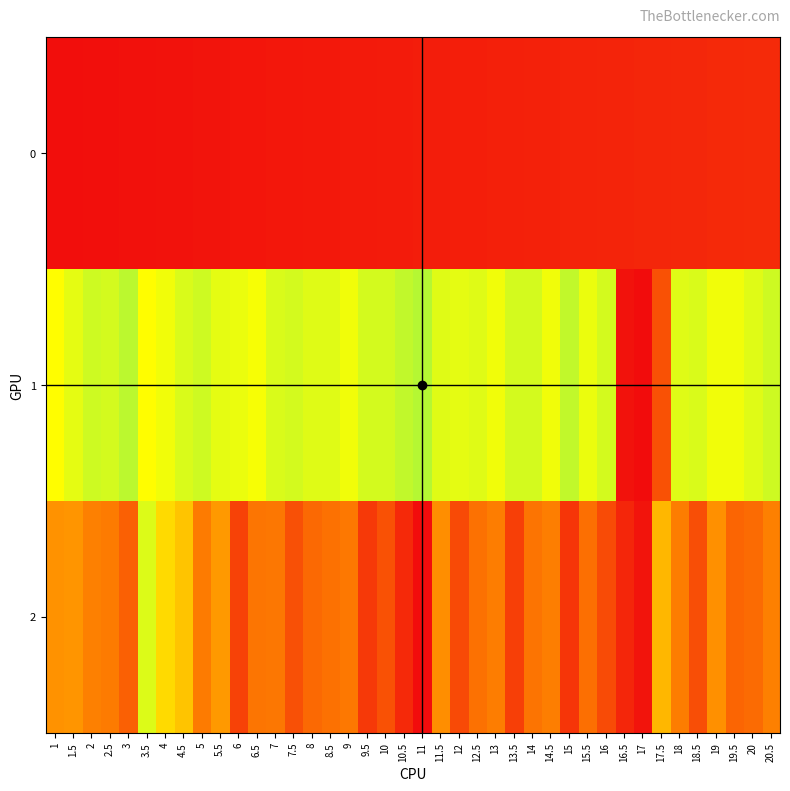

Which series changed the most between 2 and 18.5?

2